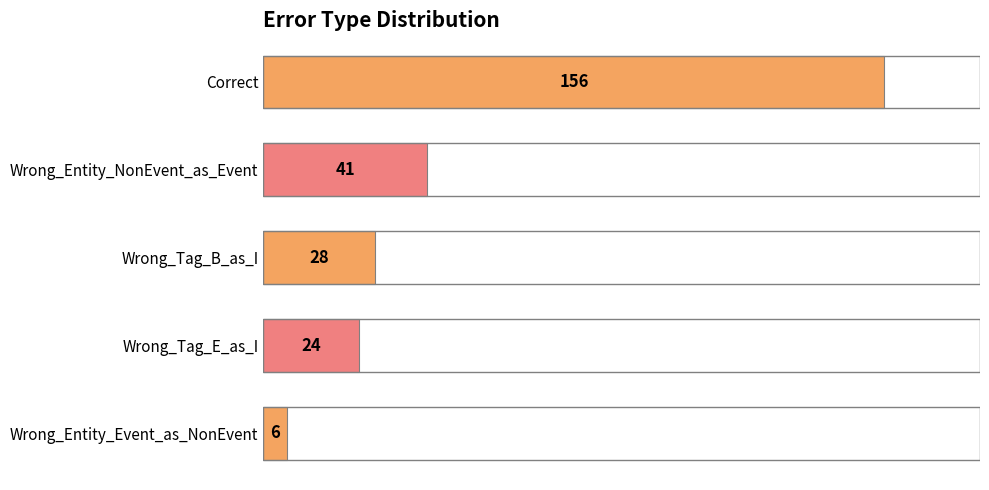

How many data points does each series have?

5